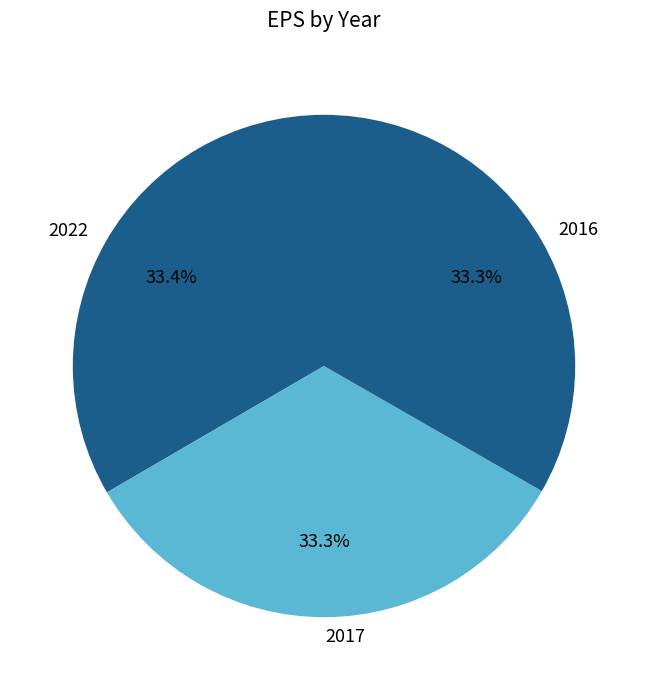

Is 2017 the majority of the pie?

No